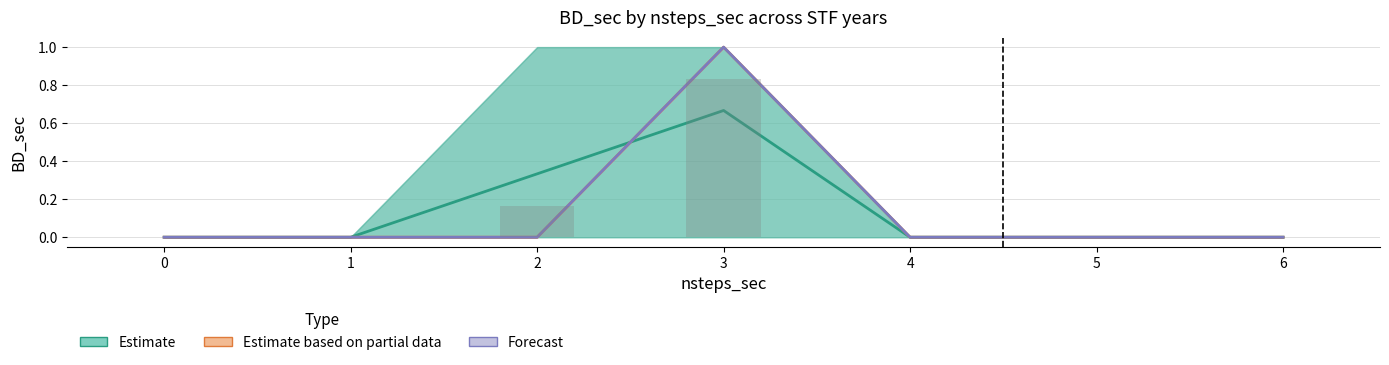

Between 1 and 4, which series saw the biggest shift?

Estimate